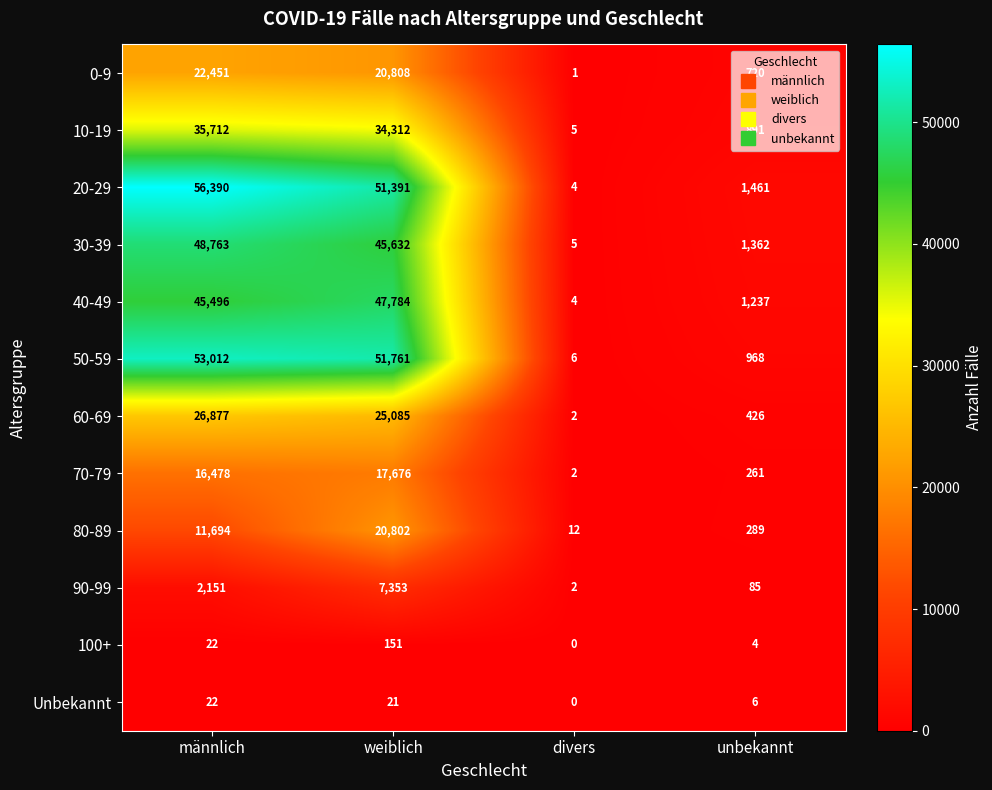

Is it true that 20-29 equals 29417 at männlich?

False